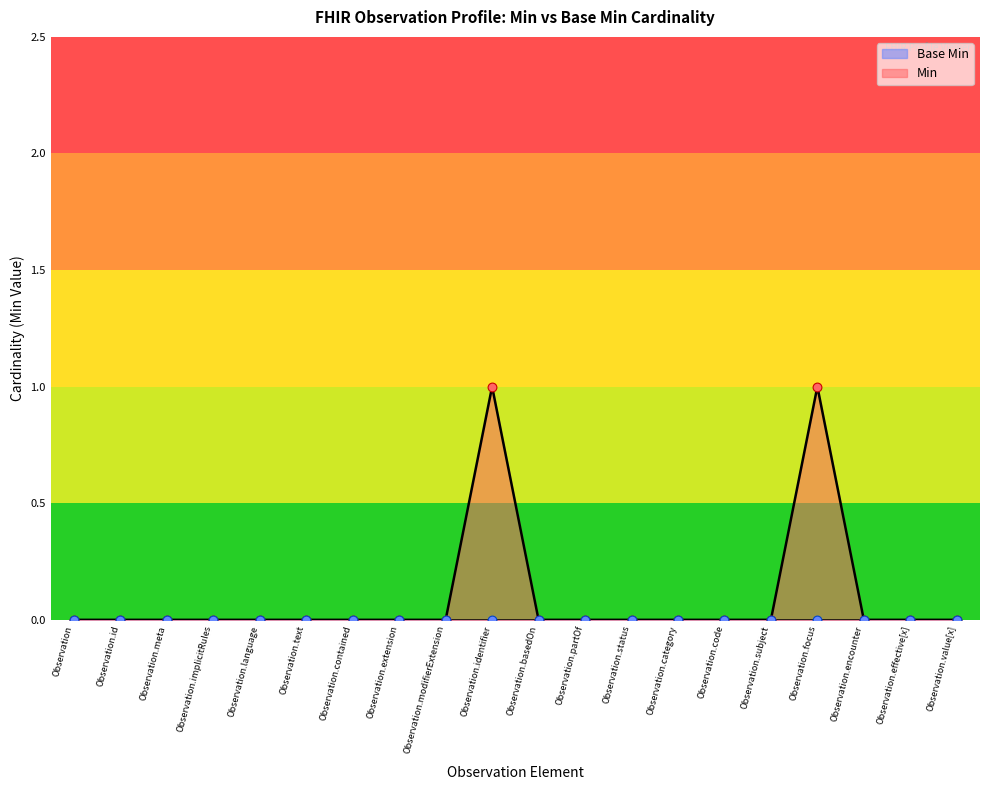

Between Observation.status and Observation.basedOn, which is larger?

Observation.status